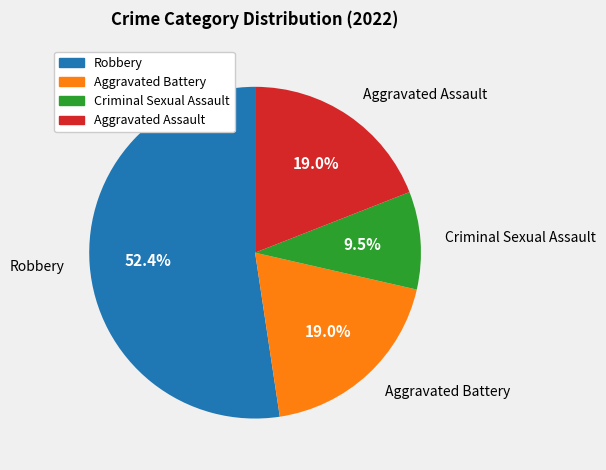

Which has a higher value, Aggravated Battery or Criminal Sexual Assault?

Aggravated Battery